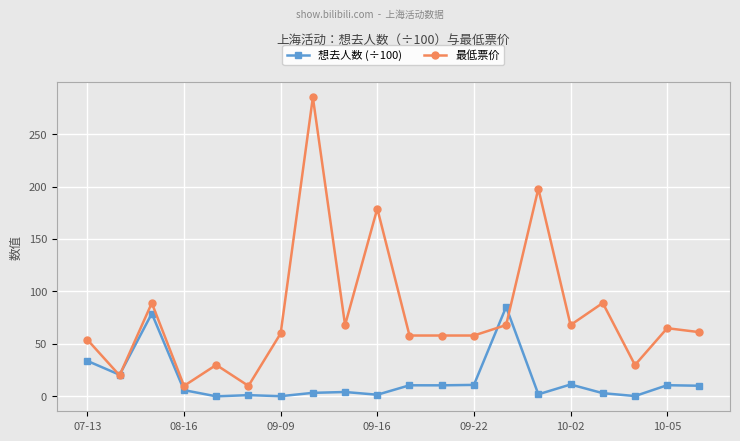

What is the highest value of the 想去人数 (÷100) series?

85.3